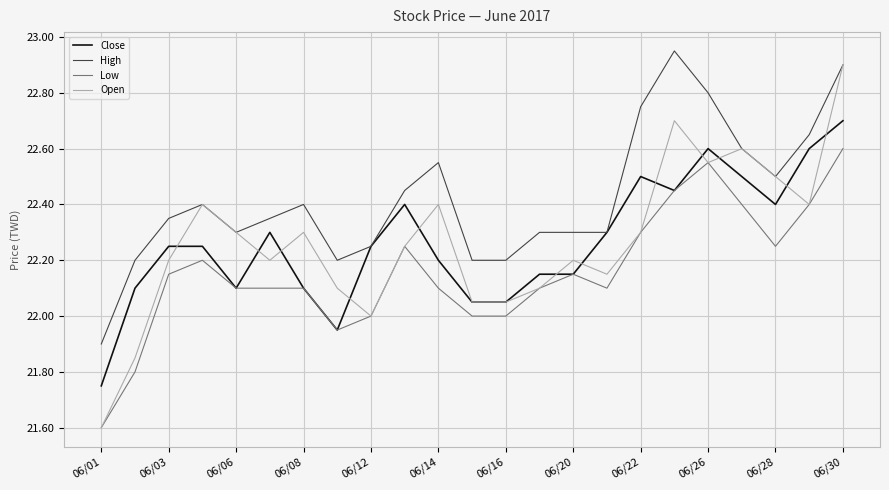

Which series has the largest total across all categories?

High